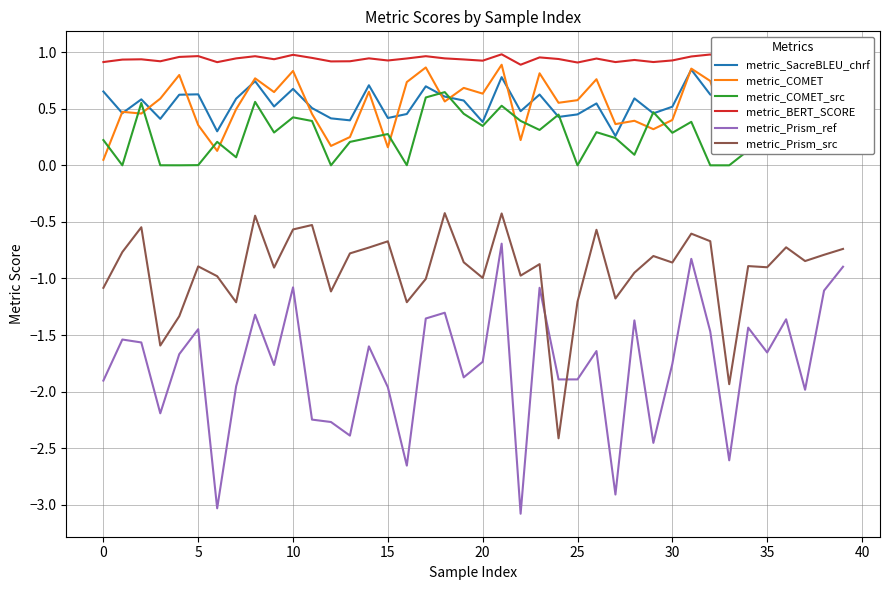

True or false: metric_COMET and metric_BERT_SCORE cross at least once.

False